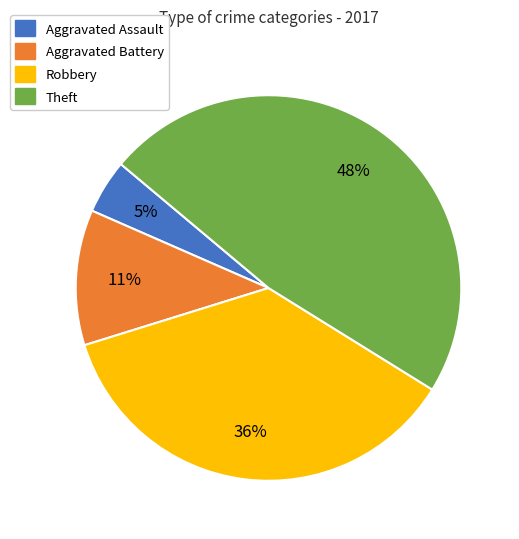

Is there a majority slice in this chart?

No